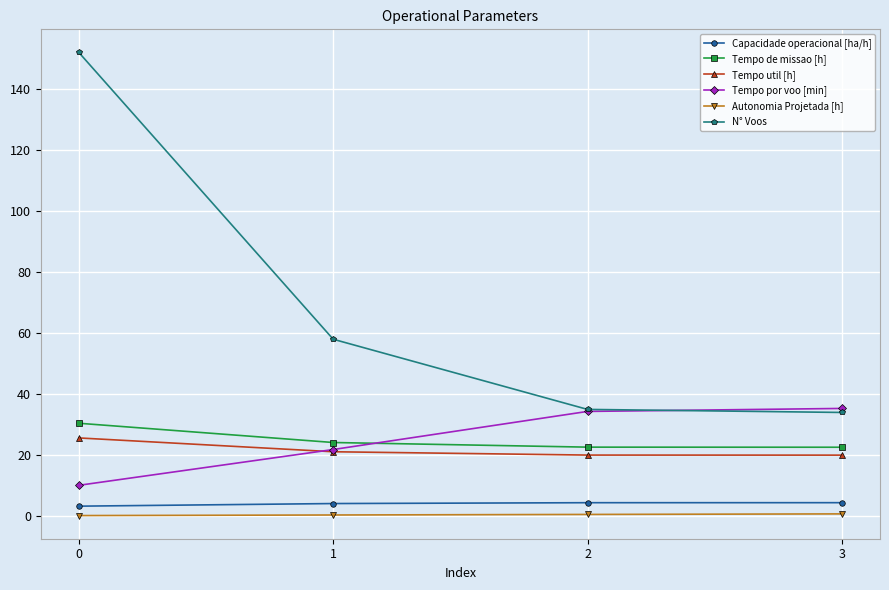

True or false: Tempo de missao [h] has more than 0 interior local peaks.

False